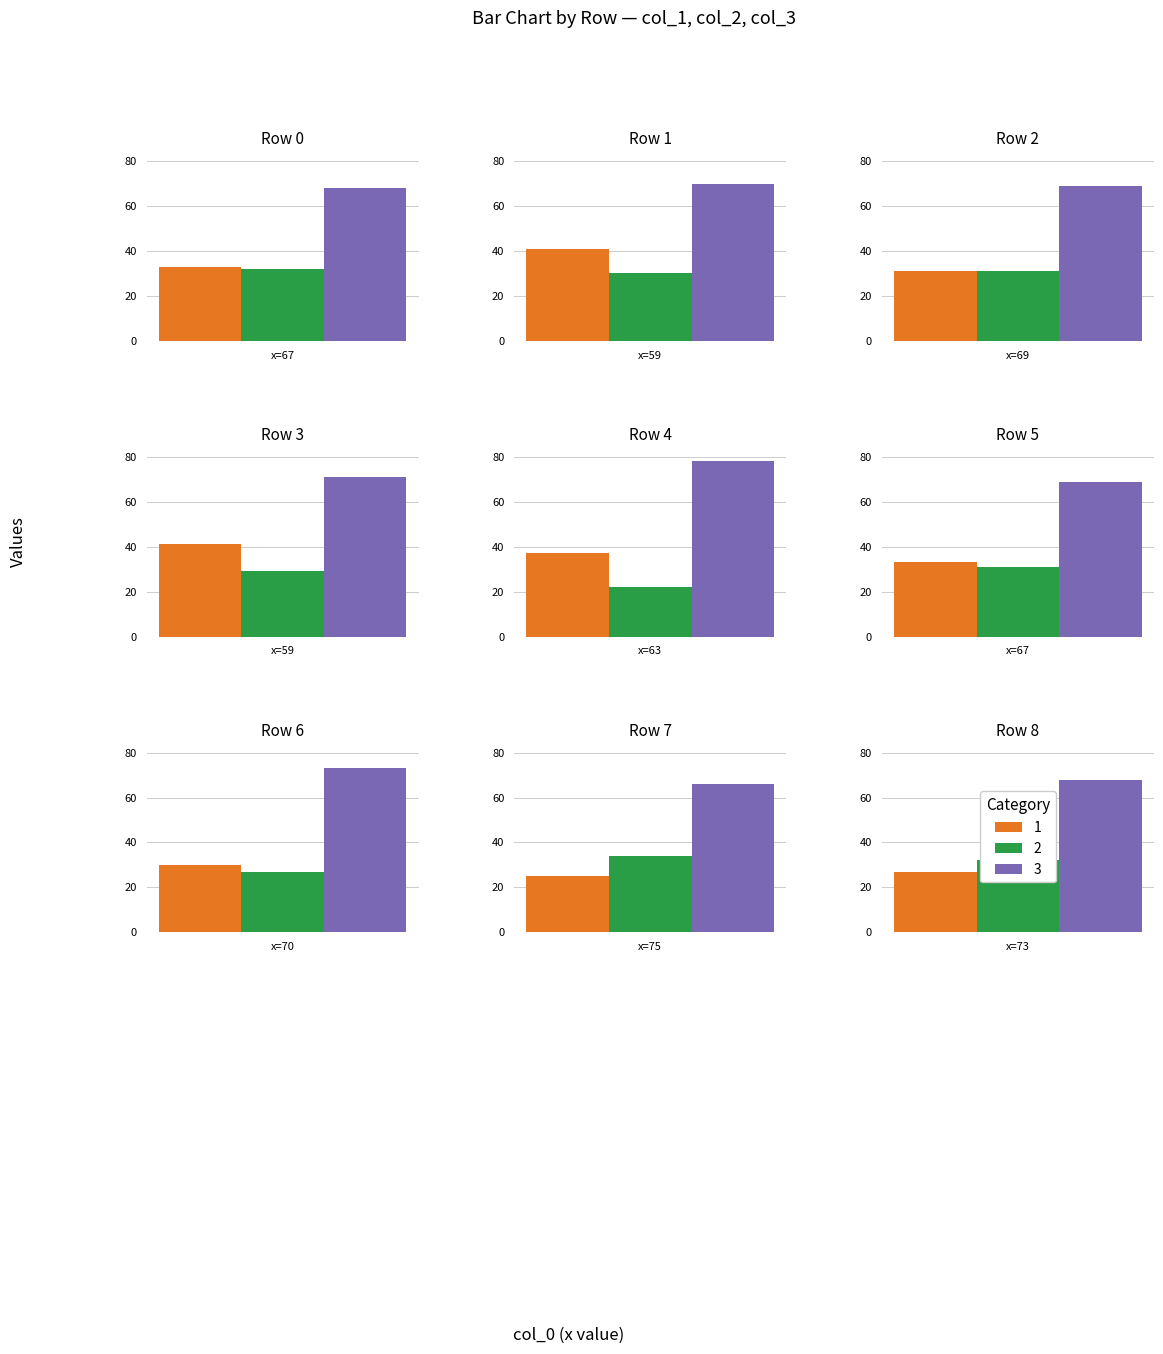

Which category has the lowest value in the col_3 series?

75